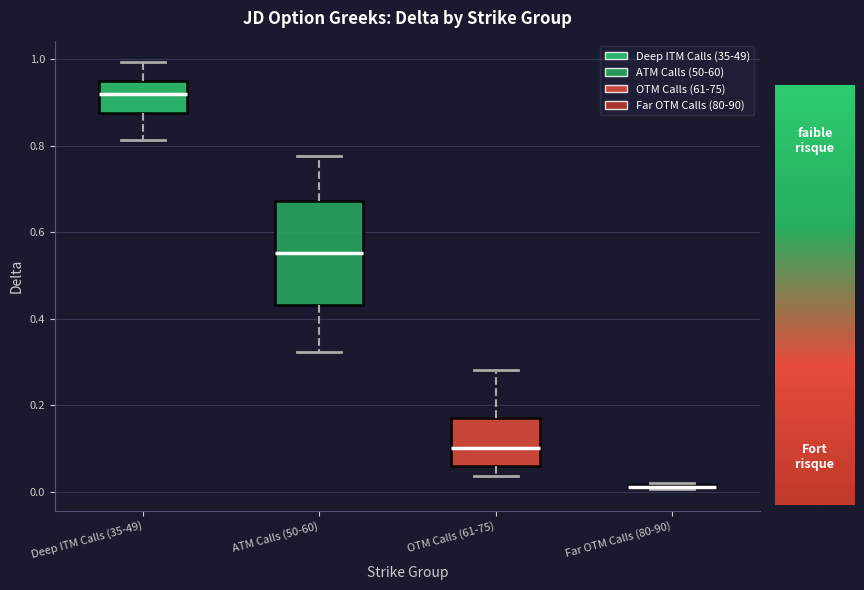

Which box is the tallest, from its lower edge to its upper edge?

ATM Calls (50-60)